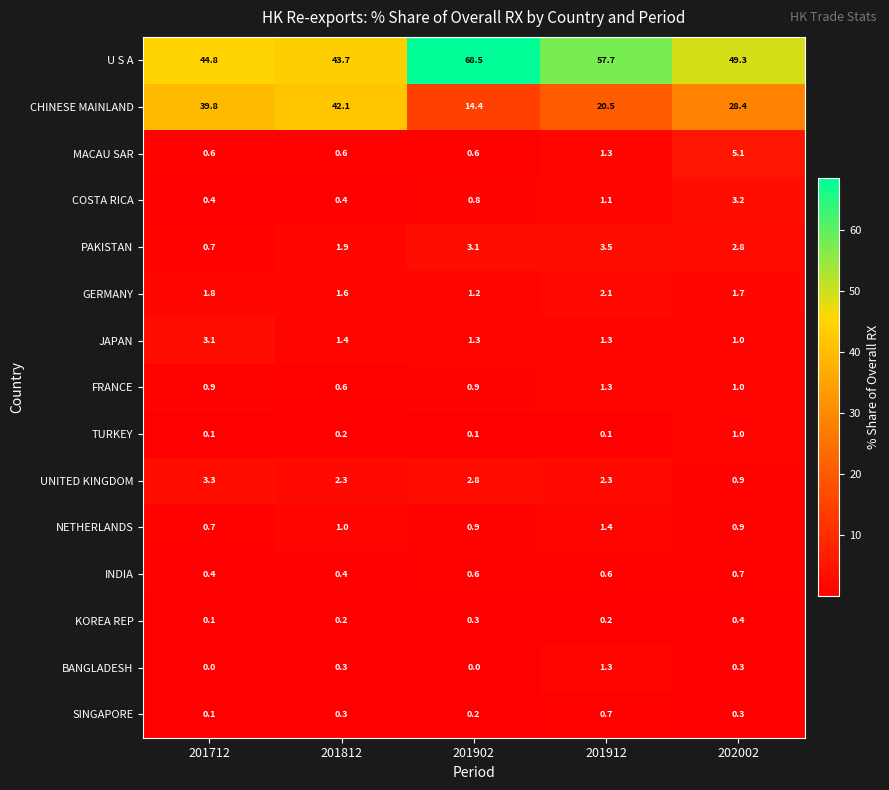

Is it true that NETHERLANDS equals 1.0 at 201812?

True